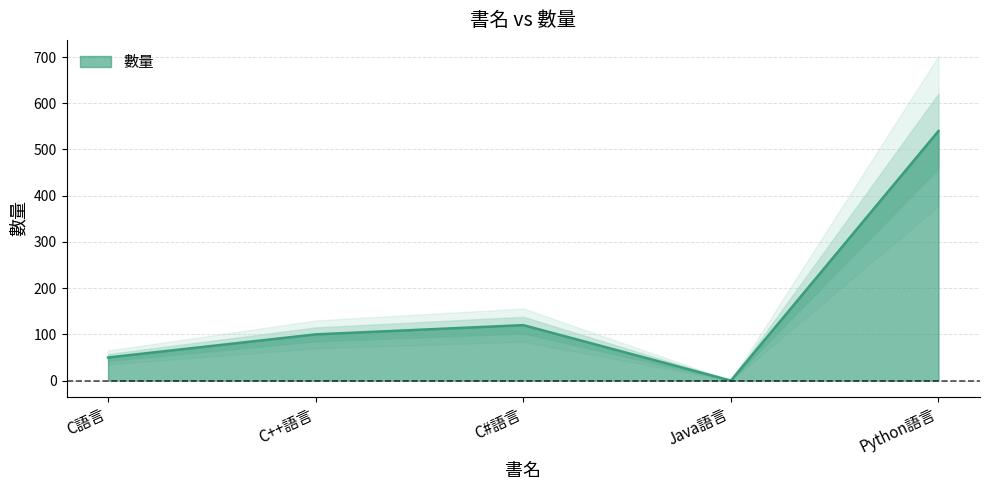

How many points are higher than both their immediate neighbors (excluding endpoints)?

1